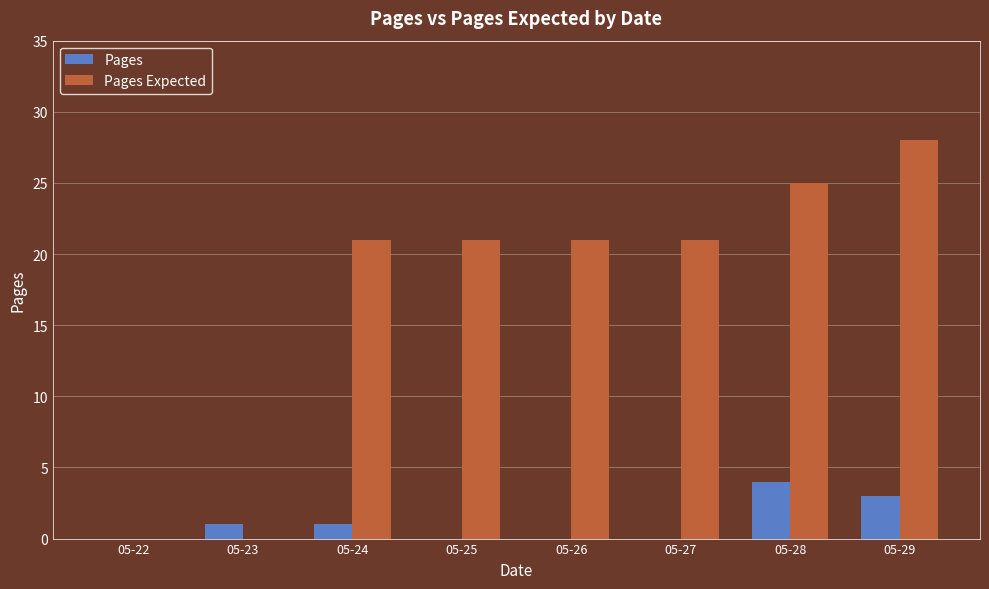

Reading left to right, what are all the values shown in this chart?

Pages: 05-22=0	05-23=1	05-24=1	05-25=0	05-26=0	05-27=0	05-28=4	05-29=3
Pages Expected: 05-22=0	05-23=0	05-24=21	05-25=21	05-26=21	05-27=21	05-28=25	05-29=28